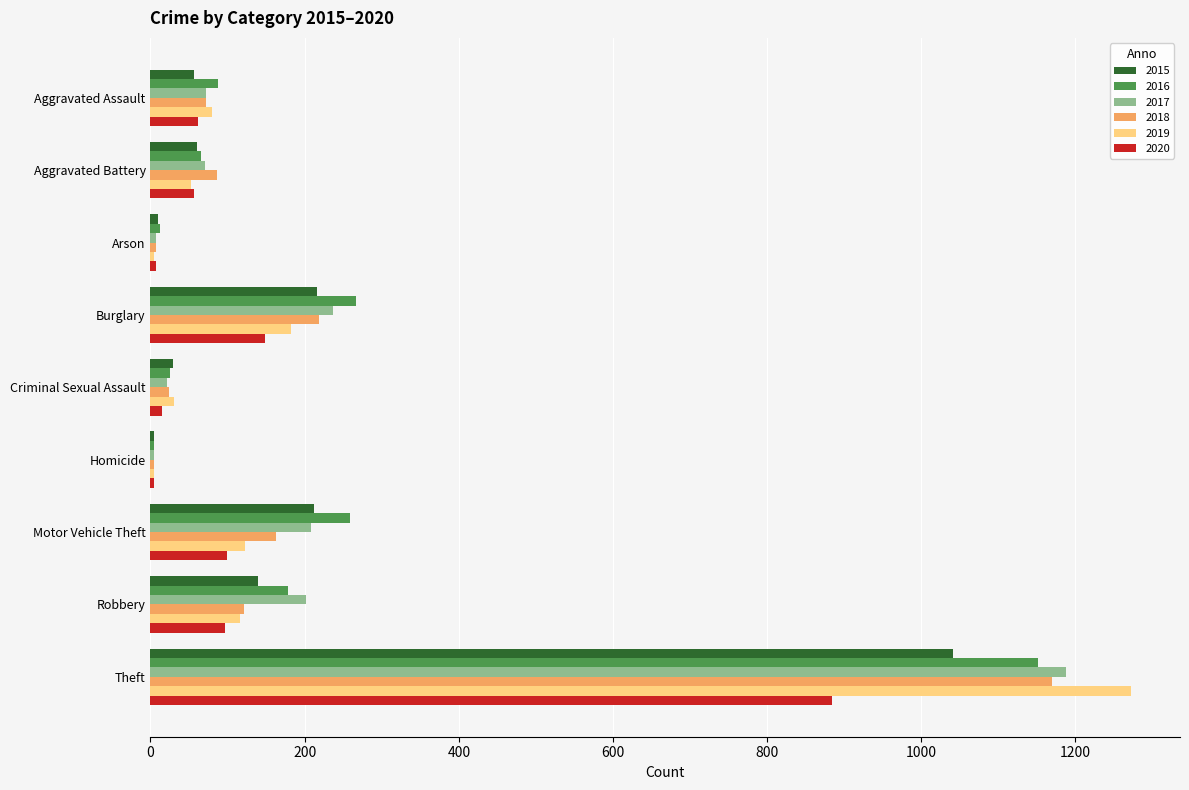

What is the sum of the 2015 values at Theft and Homicide?

1046